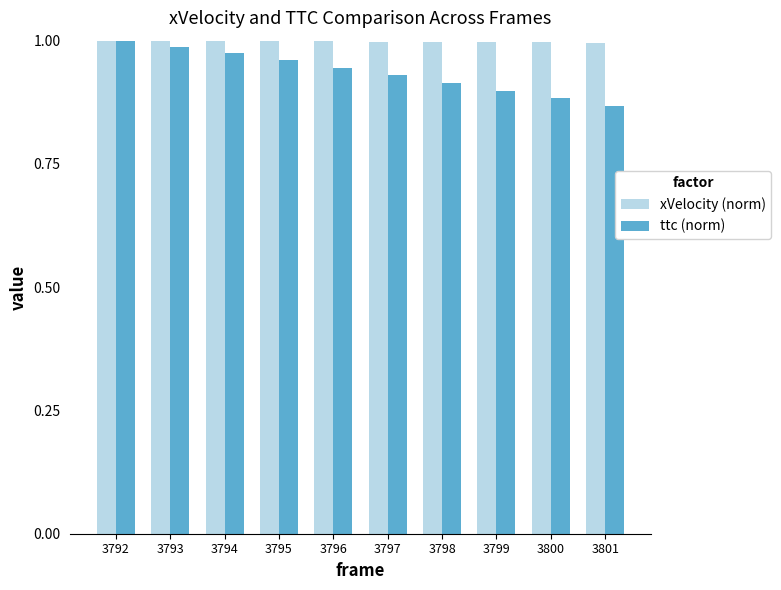

The value of ttc (norm) at 3793 is 1.7. True or false?

False